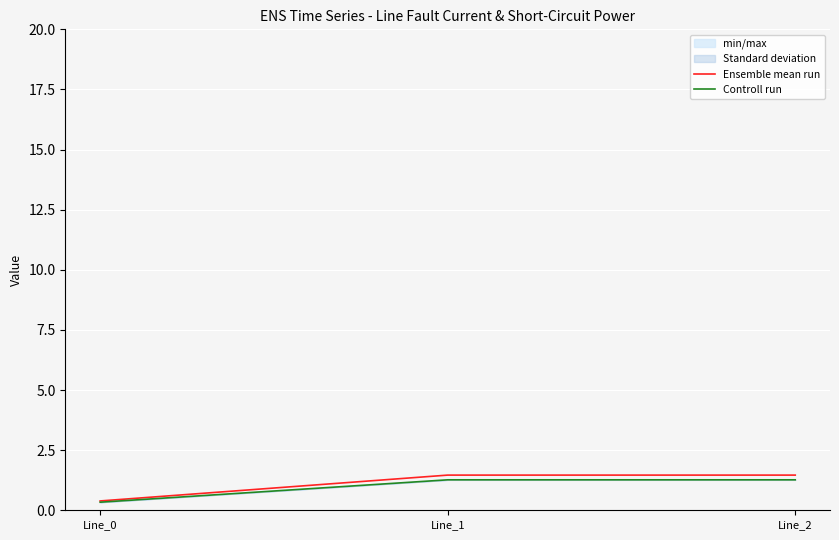

How many lines are shown in the chart?

2